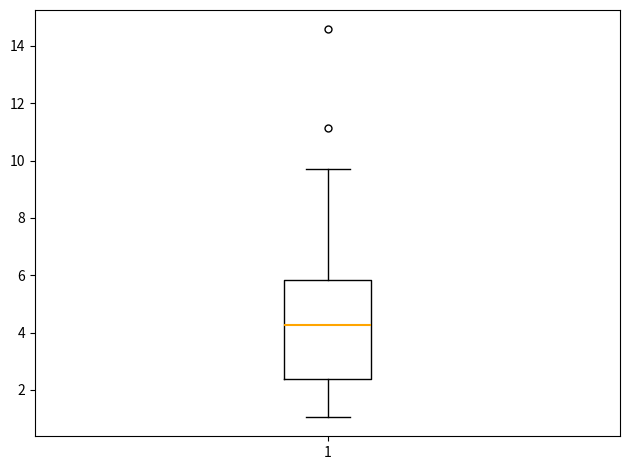

Transcribe this box plot: give where the median line is, the range the box spans, and where the two whiskers end, as read against the y-axis. The values are not printed on the chart, so give them approximately, as read against the axis.

median 4.2, box 2.4 to 5.8, whiskers 1.0 to 9.8